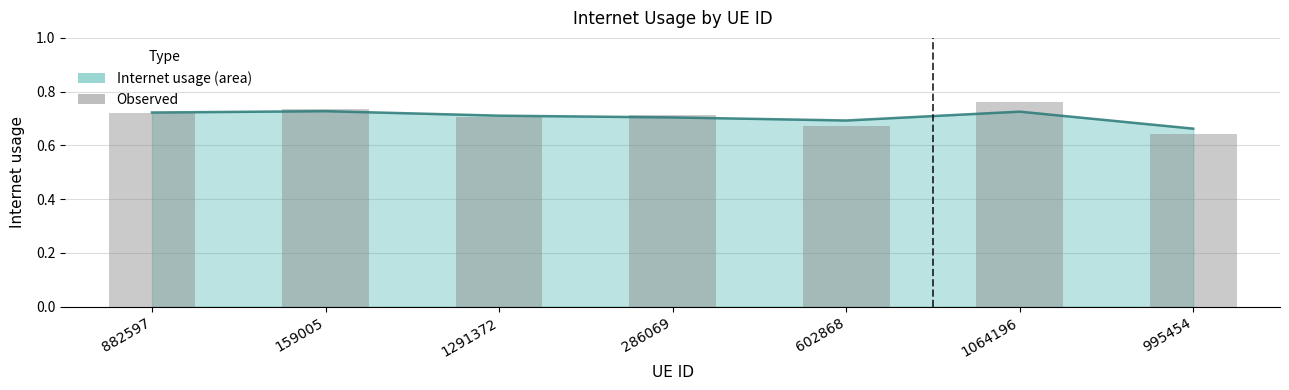

List the labels in order of value, smallest first.

995454, 602868, 1291372, 286069, 882597, 159005, 1064196